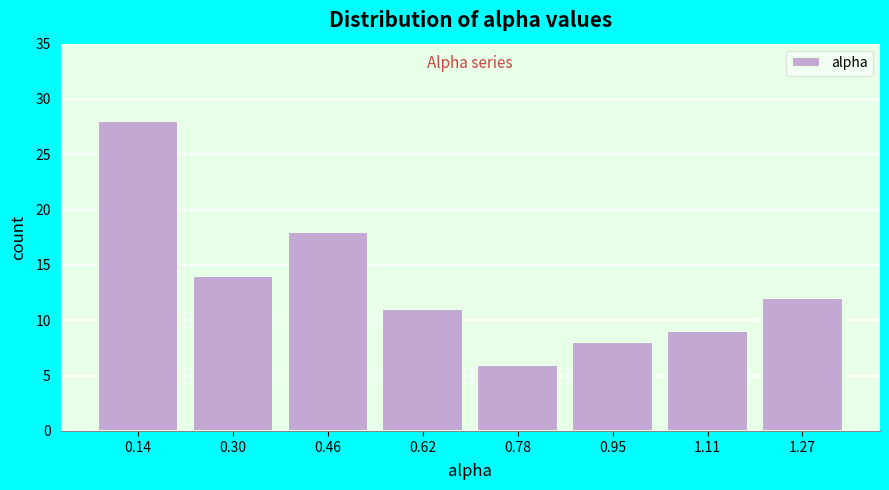

What is the height of the bar covering 1.02 to 1.18 on the x-axis? Neither the bar edges nor the heights are printed on the chart, so give them approximately, as read against the axes.

9